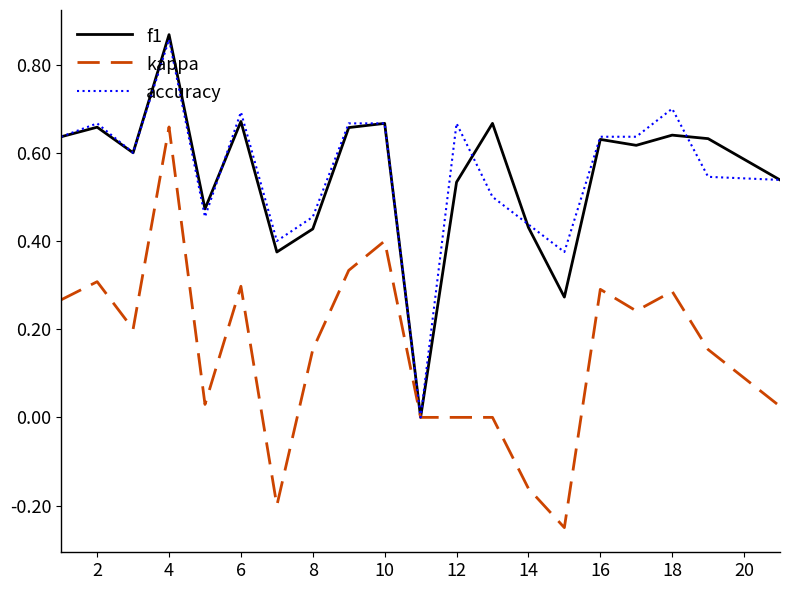

How many values in f1 are above zero?

19